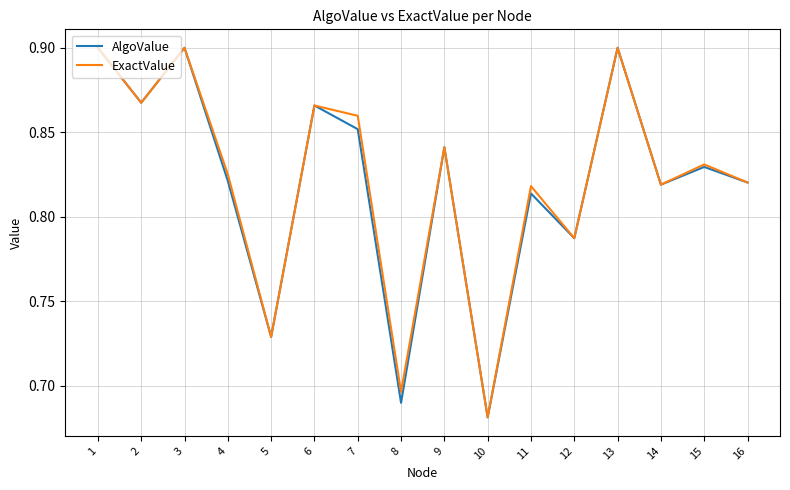

What is the total value across all series at 1?

1.8